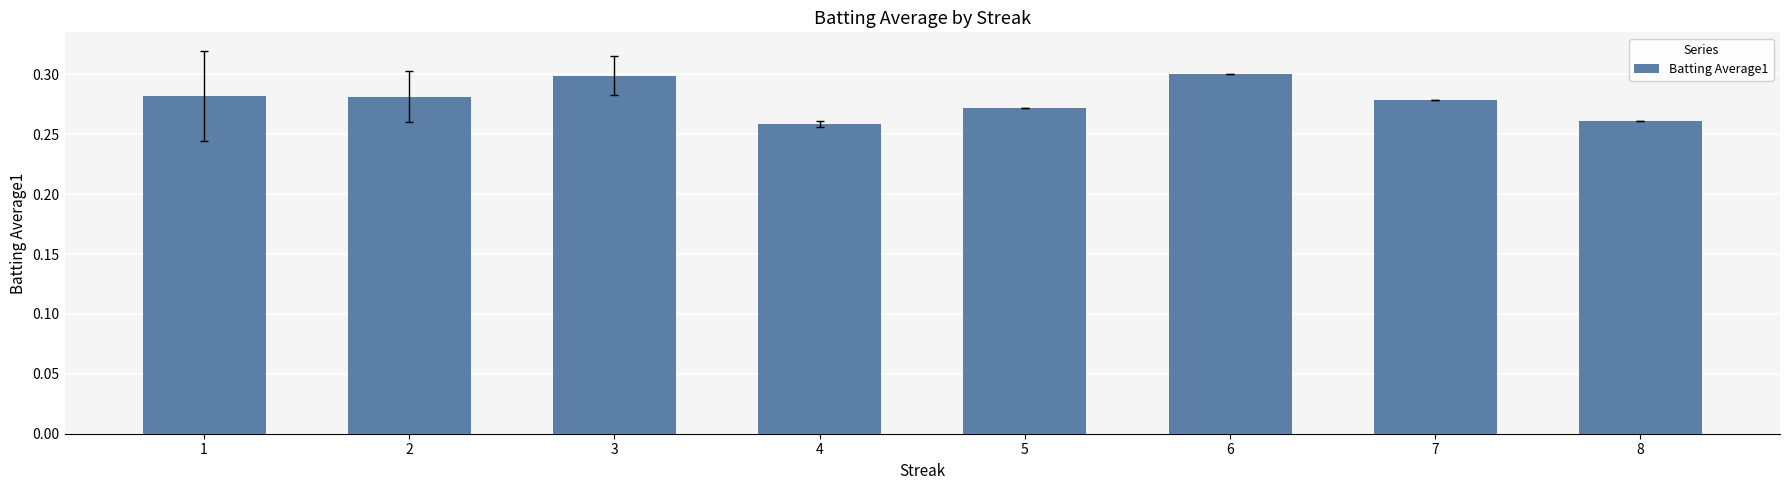

True or false: the data shows 0.3 at 1.

True